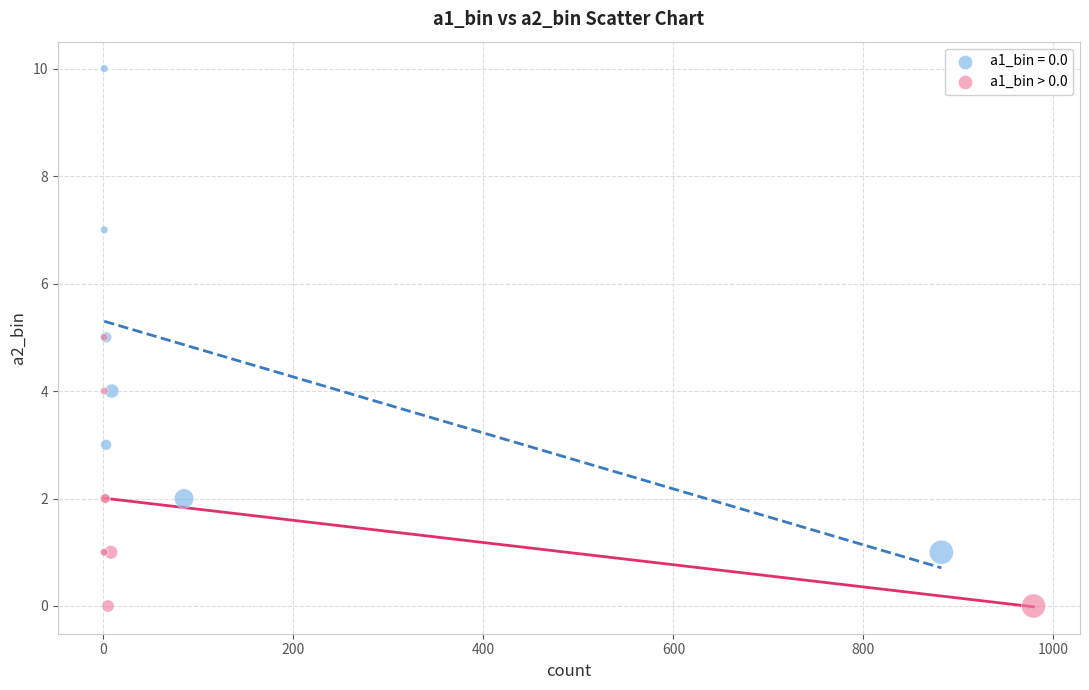

Which series contains the highest Y value?

a1_bin = 0.0